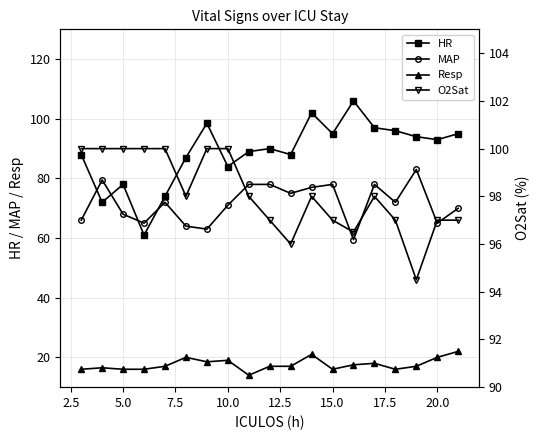

Reading left to right, what are all the values shown in this chart?

HR: 88.0	72.0	78.0	61.0	74.0	87.0	98.5	84.0	89.0	90.0	88.0	102.0	95.0	106.0	97.0	96.0	94.0	93.0	95.0
MAP: 66.0	79.5	68.0	65.0	72.0	64.0	63.0	71.0	78.0	78.0	75.0	77.0	78.0	59.5	78.0	72.0	83.0	65.0	70.0
Resp: 16.0	16.5	16.0	16.0	17.0	20.0	18.5	19.0	14.0	17.0	17.0	21.0	16.0	17.5	18.0	16.0	17.0	20.0	22.0
O2Sat: 100.0	100.0	100.0	100.0	100.0	98.0	100.0	100.0	98.0	97.0	96.0	98.0	97.0	96.5	98.0	97.0	94.5	97.0	97.0